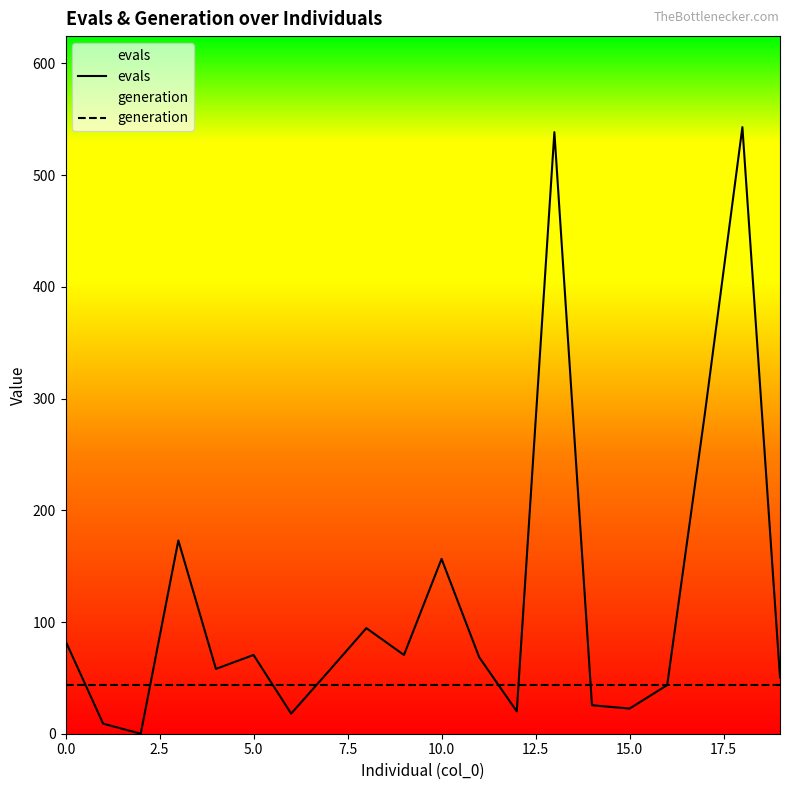

How many categories are shown in the chart?

20